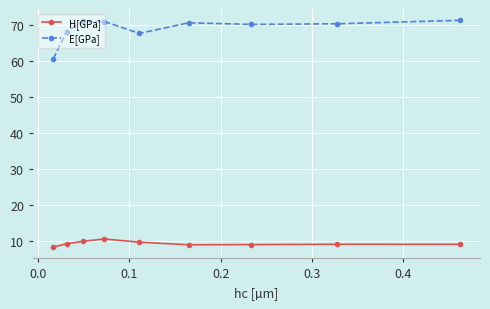

What is the value of the E[GPa] point at the 2nd from the left?

68.2